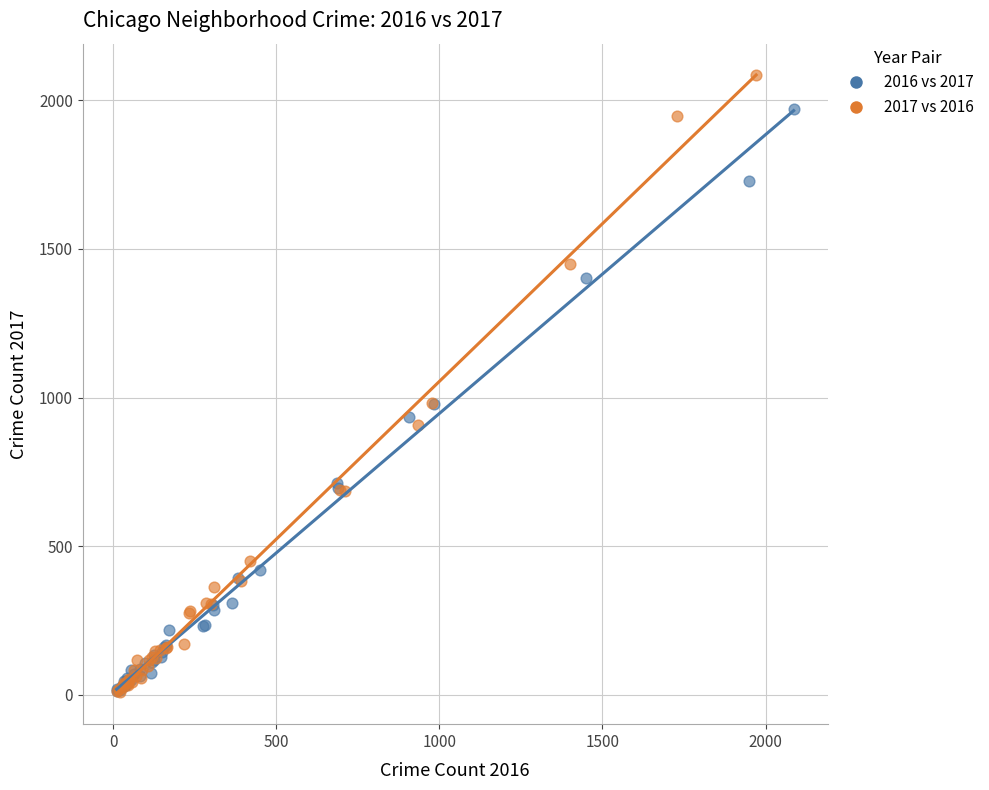

Which series has the largest Y range (max minus min)?

2017 vs 2016